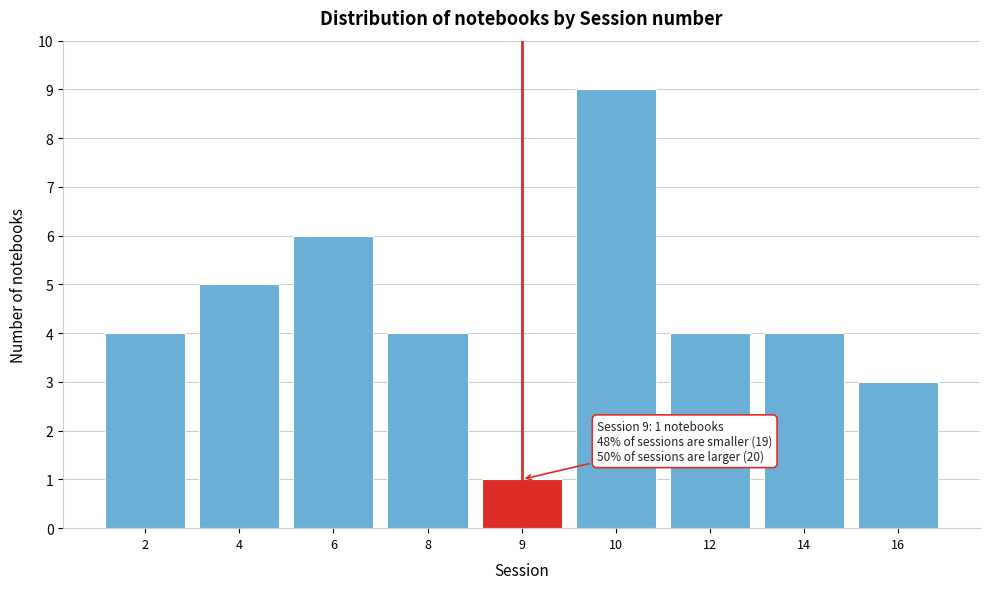

Reading left to right, extract all data points from this chart.

4	5	6	4	1	9	4	4	3